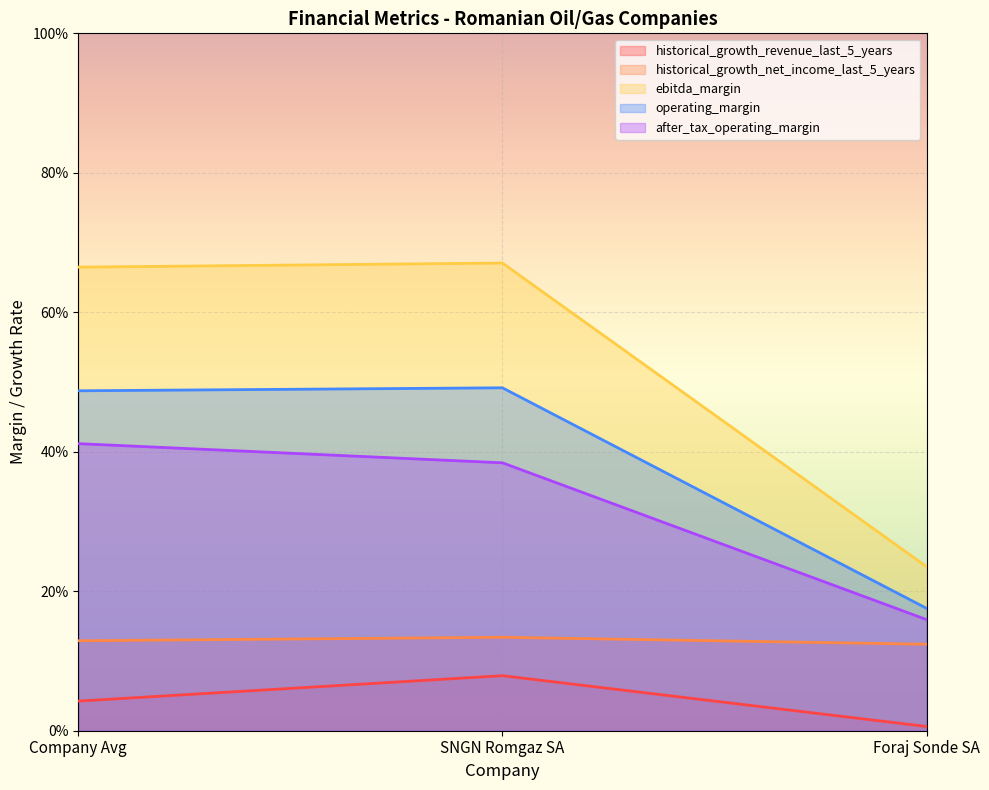

What are all the series names shown in the legend?

historical_growth_revenue_last_5_years, historical_growth_net_income_last_5_years, ebitda_margin, operating_margin, after_tax_operating_margin